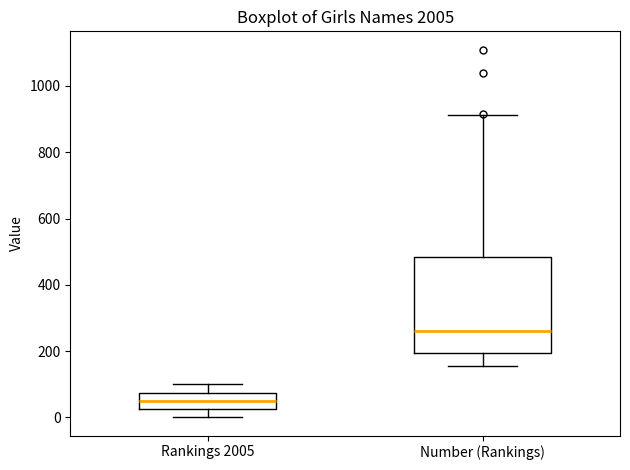

Where does the upper whisker of the box for Number (Rankings) end on the y-axis? The values are not printed on the chart, so give them approximately, as read against the axis.

920